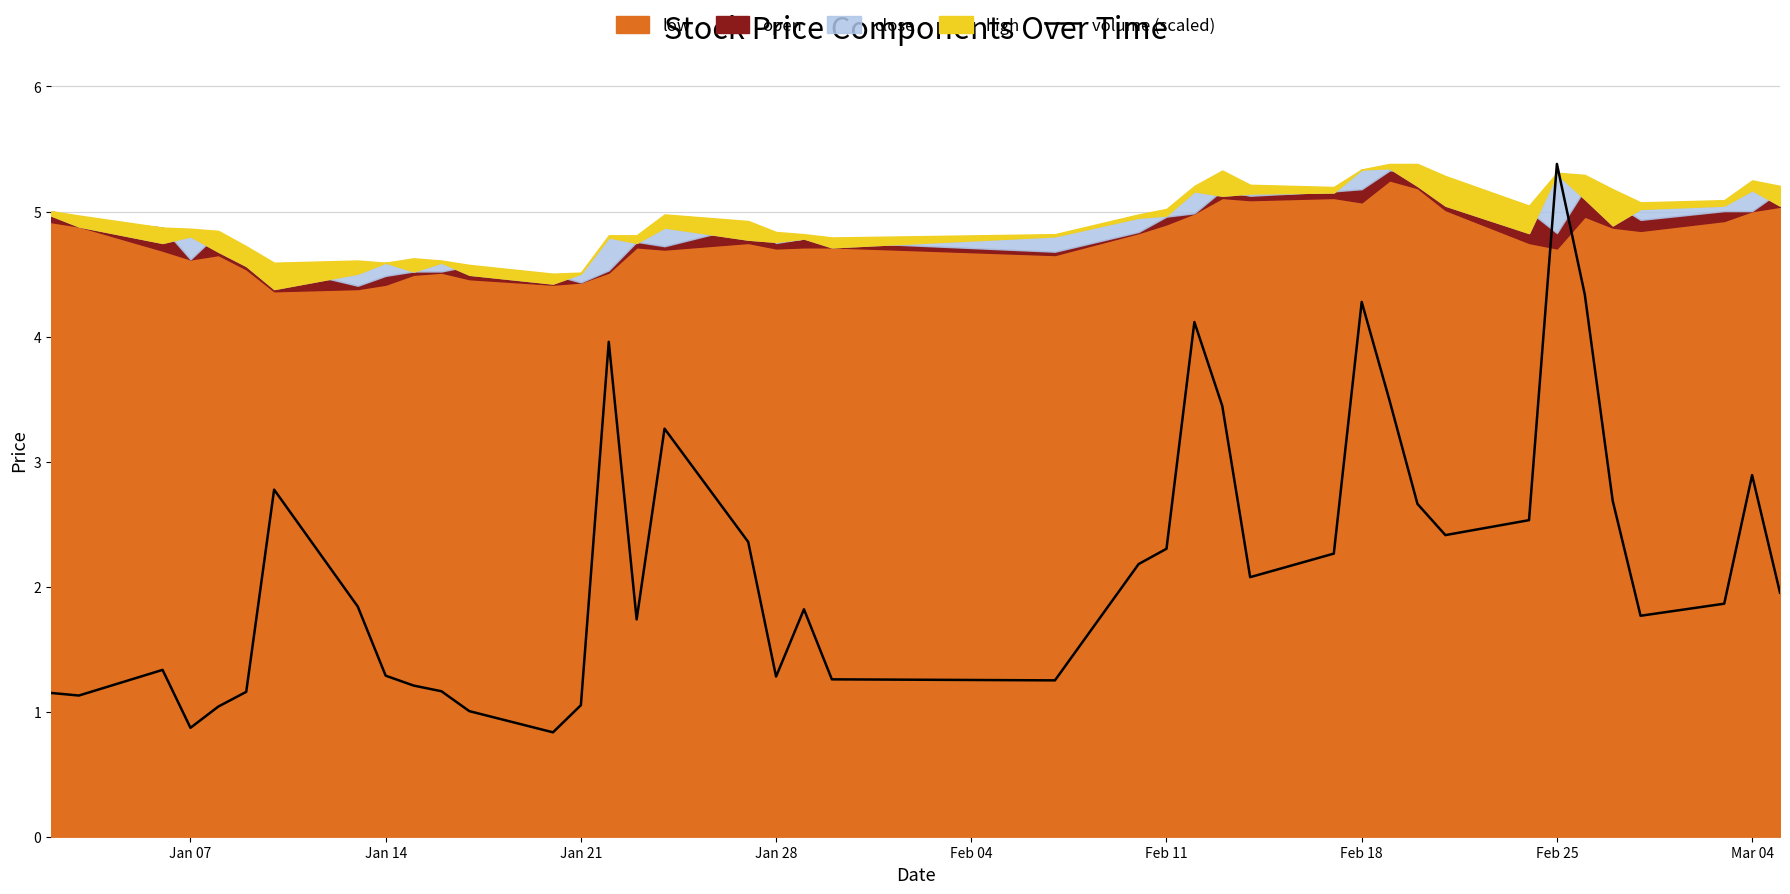

What is the minimum value for volume (scaled)?

0.8